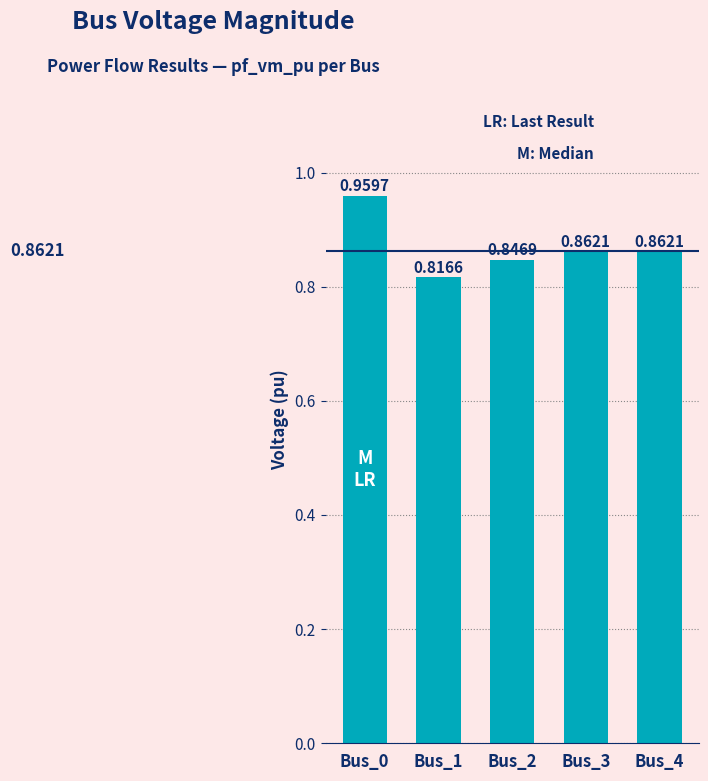

Between Bus_2 and Bus_1, which is larger?

Bus_2